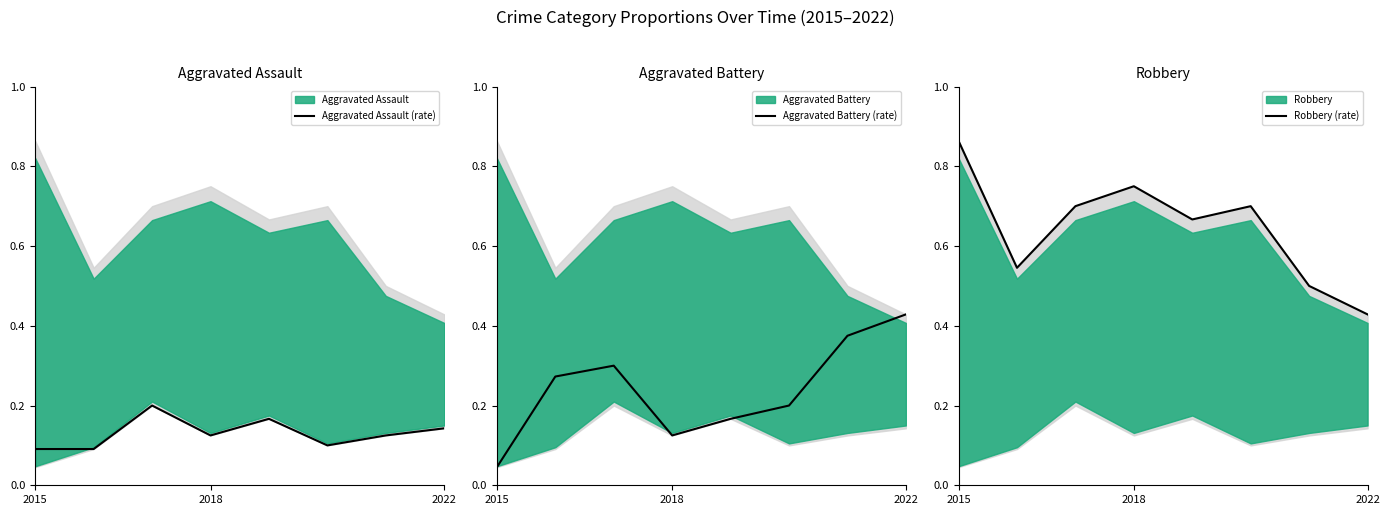

At which label does Aggravated Battery (rate) reach its minimum?

2015